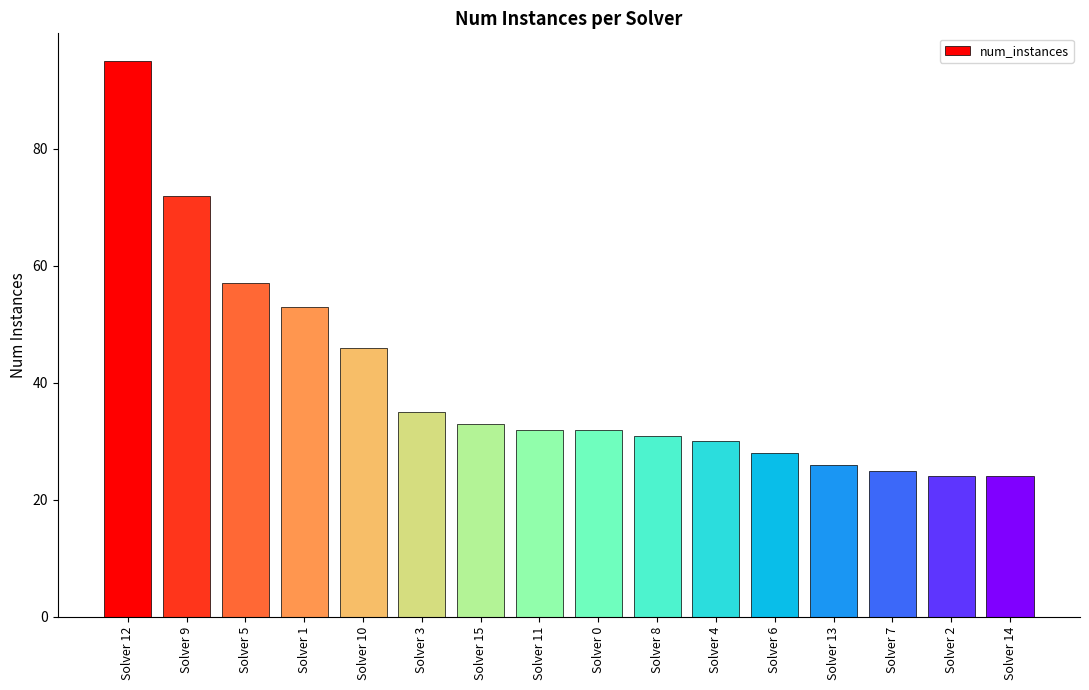

Where is the data nearest to the value 59?

Solver 5